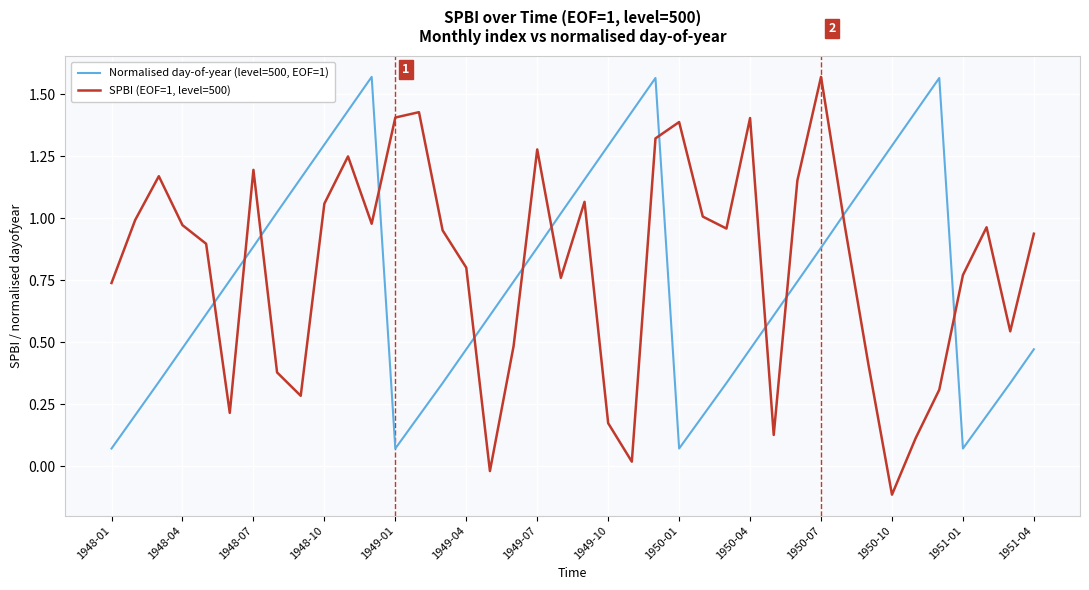

Rank the series by their average value, from lowest to highest.

Normalised day-of-year (level=500, EOF=1), SPBI (EOF=1, level=500)